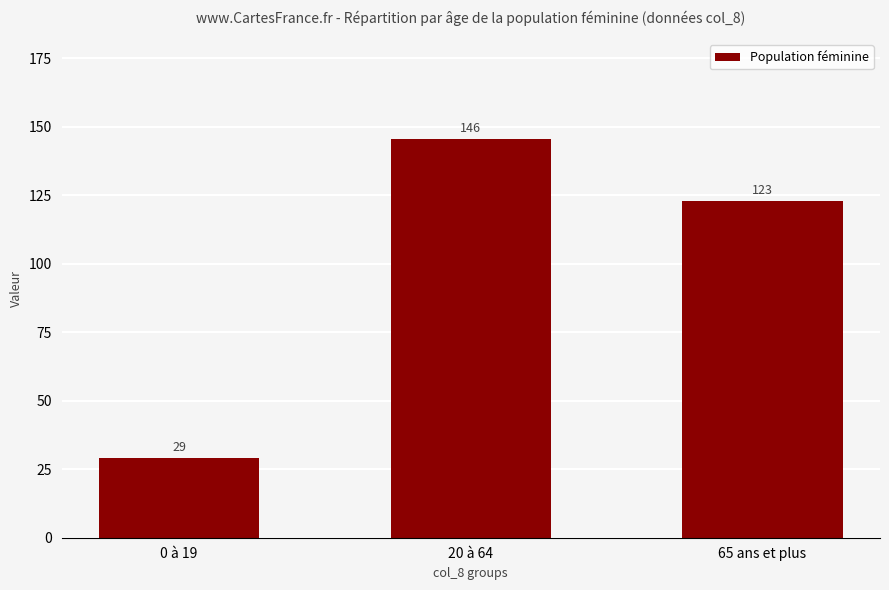

What is the label of the 2nd bar from the left?

20 à 64